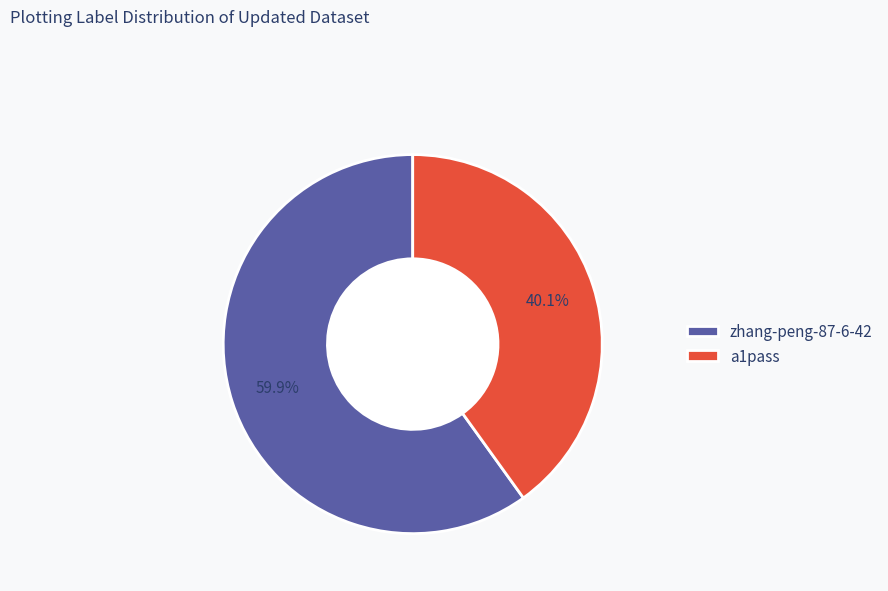

What is the smallest slice in the pie chart?

a1pass